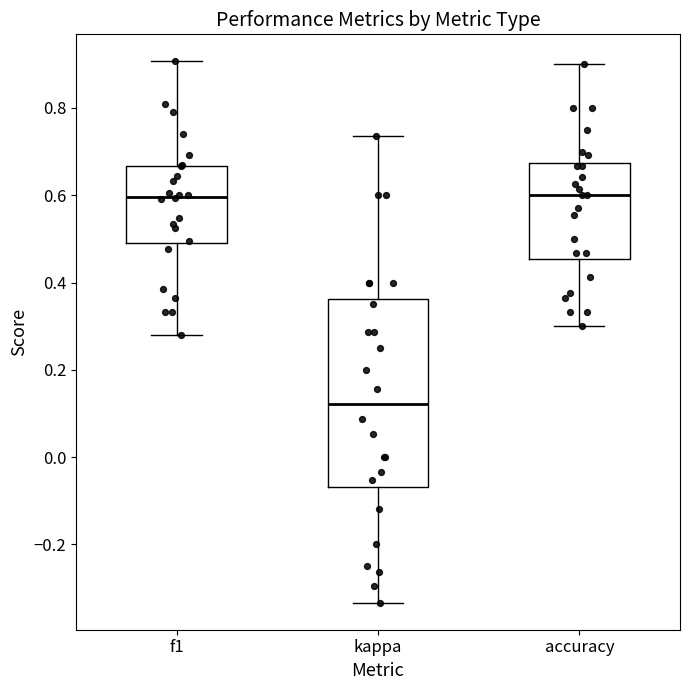

Comparing the boxes themselves (not the whiskers), which one is the tallest?

kappa